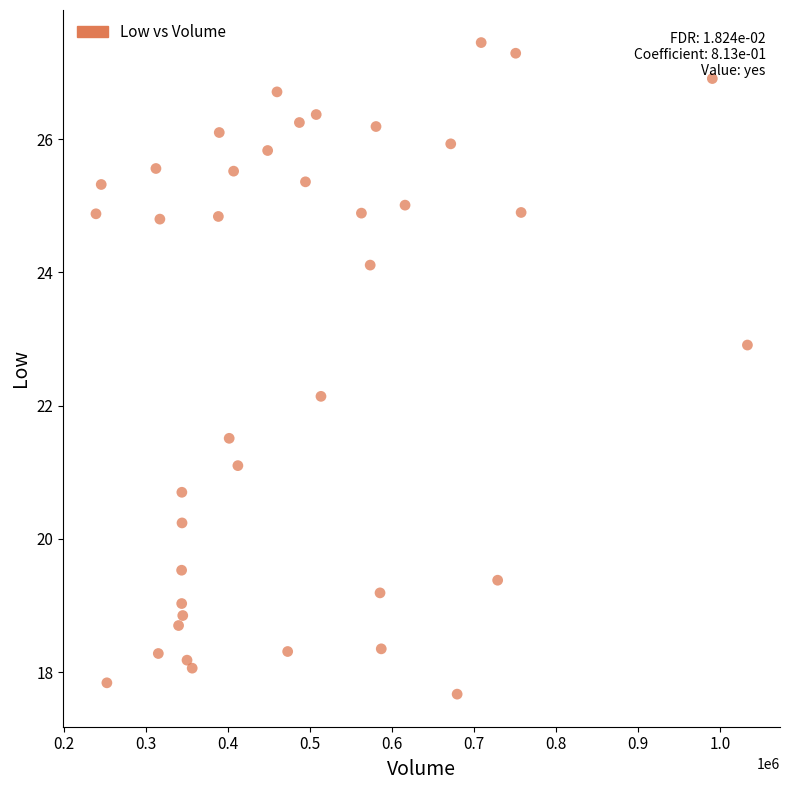

What is the range of Y values (max minus min)?

9.8